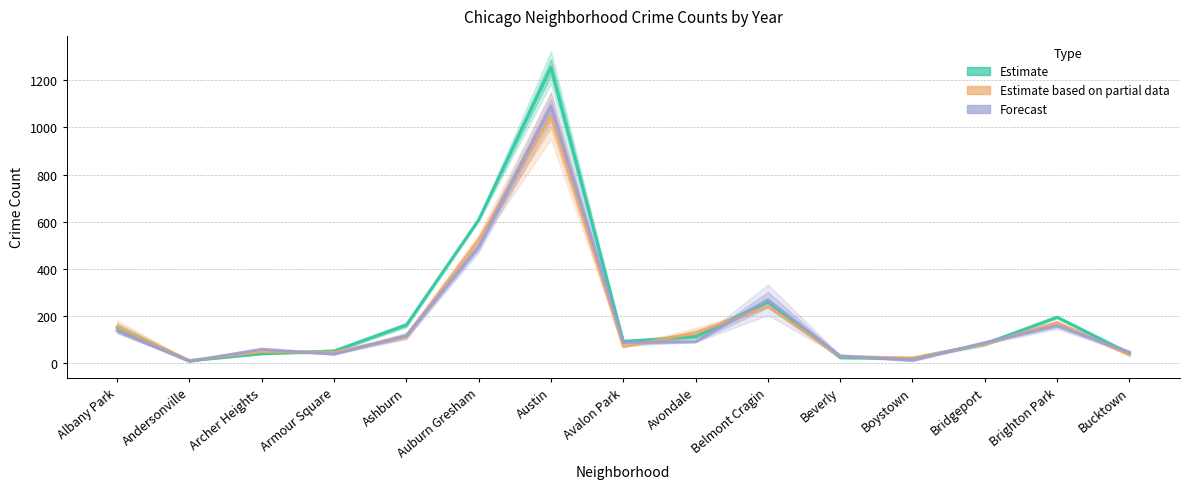

Rank the categories by Estimate based on partial data value from highest to lowest.

Austin, Auburn Gresham, Belmont Cragin, Brighton Park, Albany Park, Avondale, Ashburn, Bridgeport, Avalon Park, Archer Heights, Armour Square, Bucktown, Beverly, Boystown, Andersonville